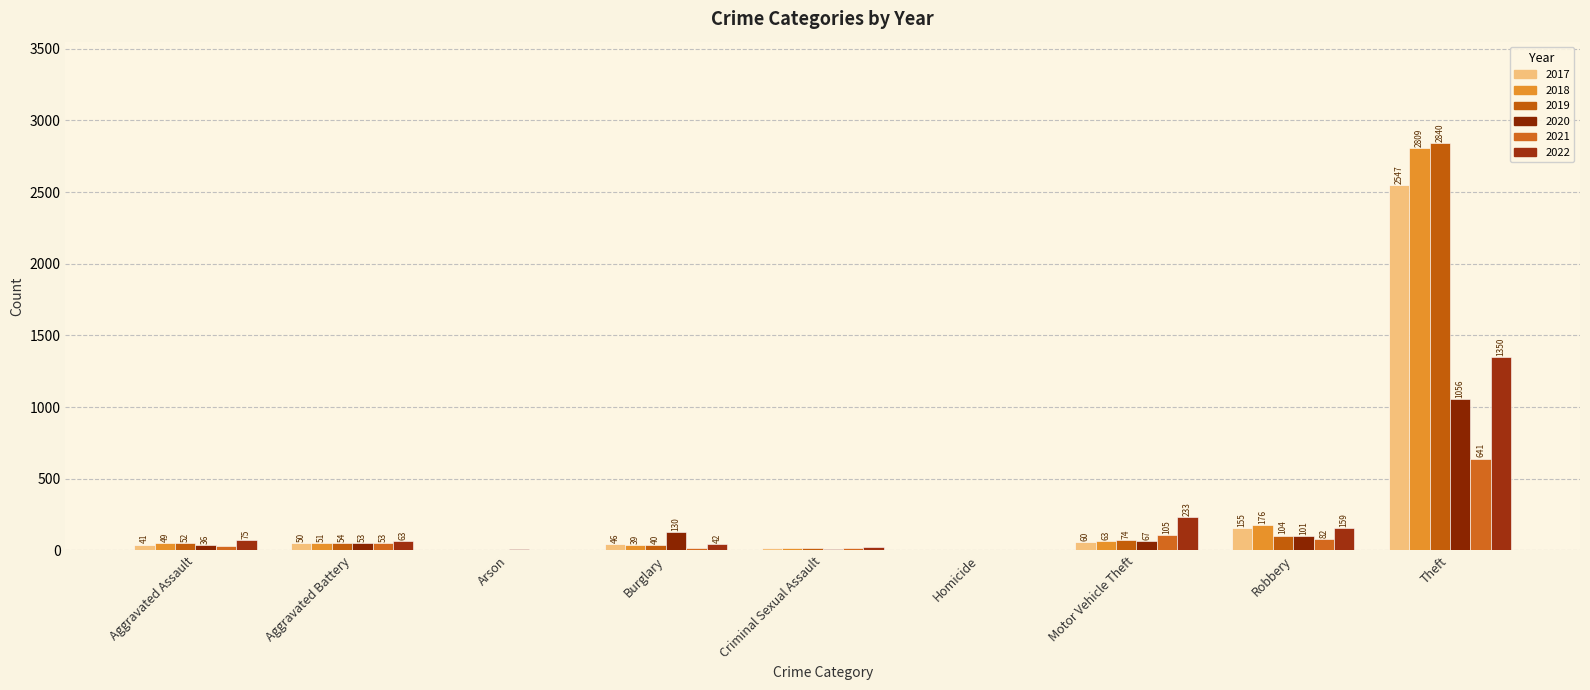

How many distinct data groups are displayed?

6